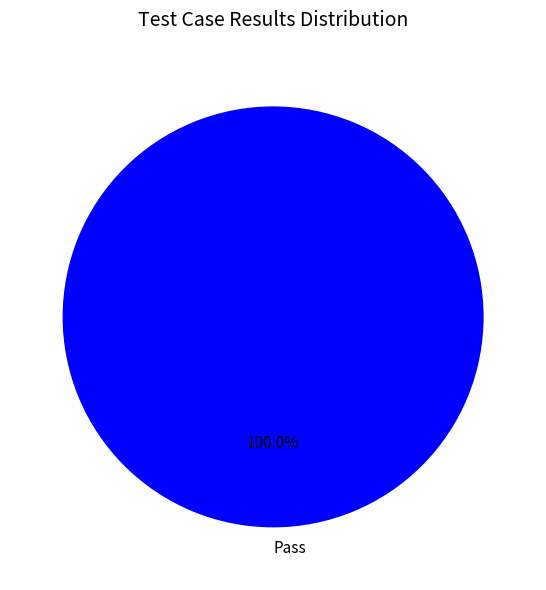

How many slices are in this pie chart?

1